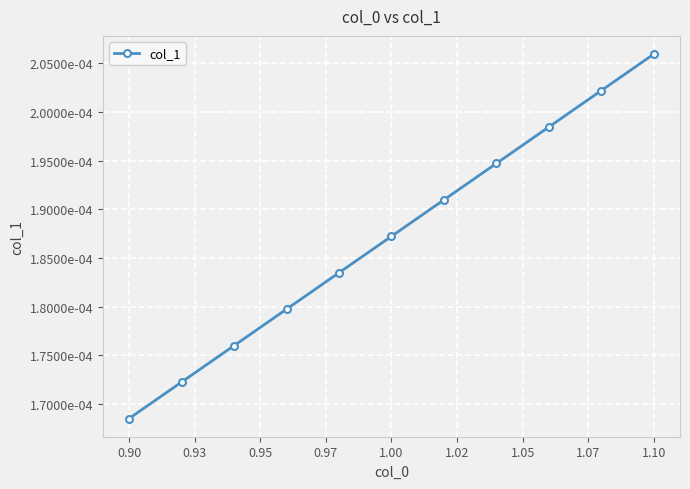

Is this an area chart (filled region under the line)?

No